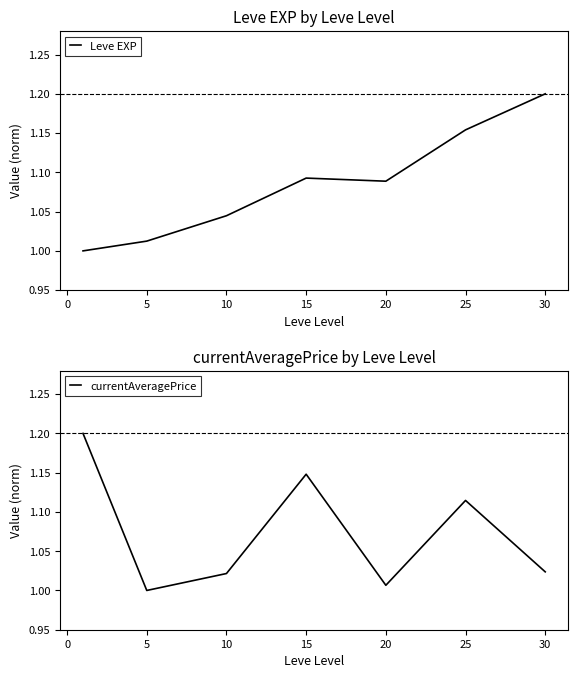

Is it true that currentAveragePrice equals 1.5 at 5?

False